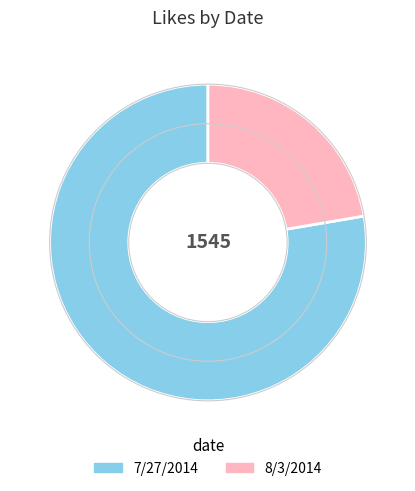

Is the sum of 7/27/2014 and 8/3/2014 greater than half?

Yes